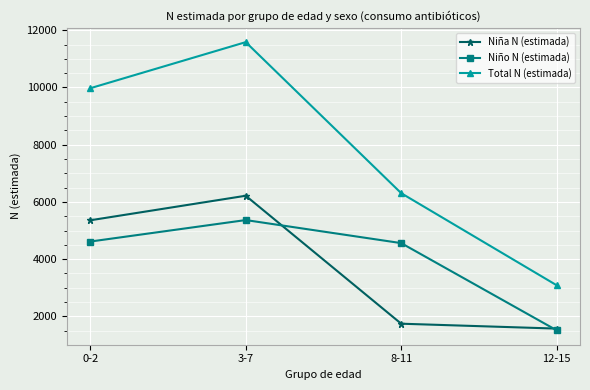

Rank the categories by Total N (estimada) value from lowest to highest.

12-15, 8-11, 0-2, 3-7